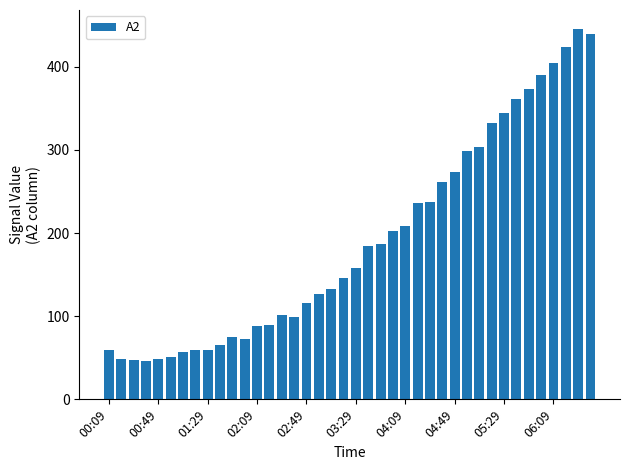

What is the minimum value shown in the chart?

46